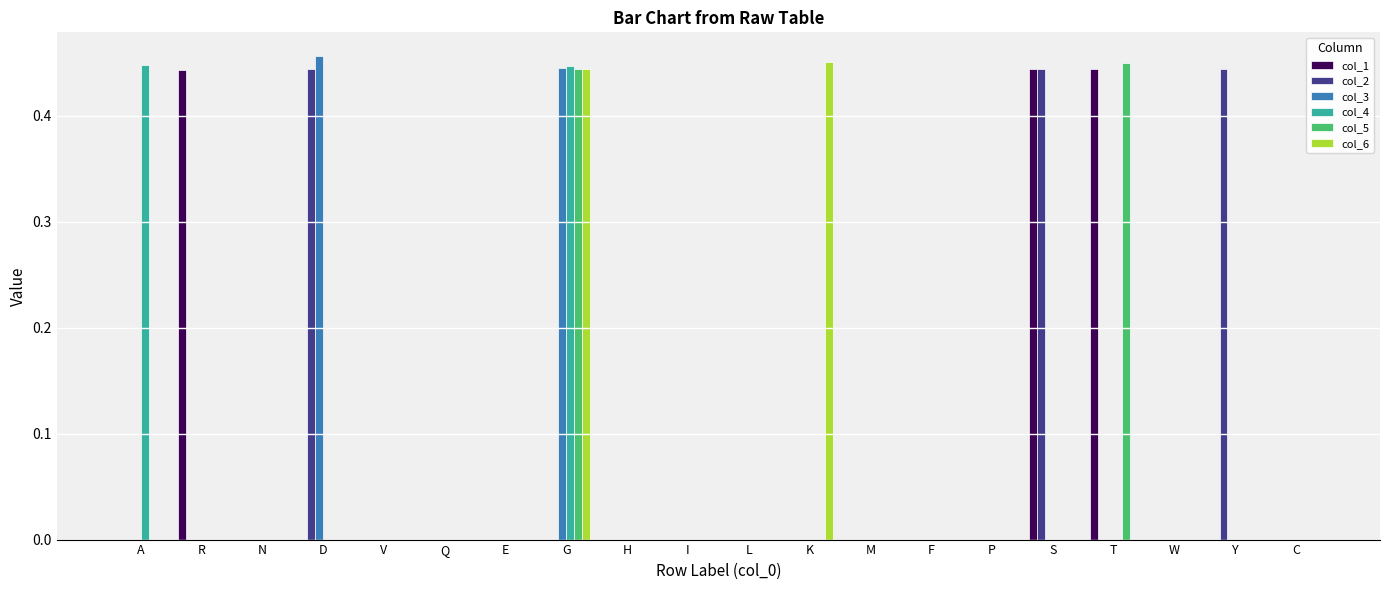

Which series changed the most between R and T?

col_5